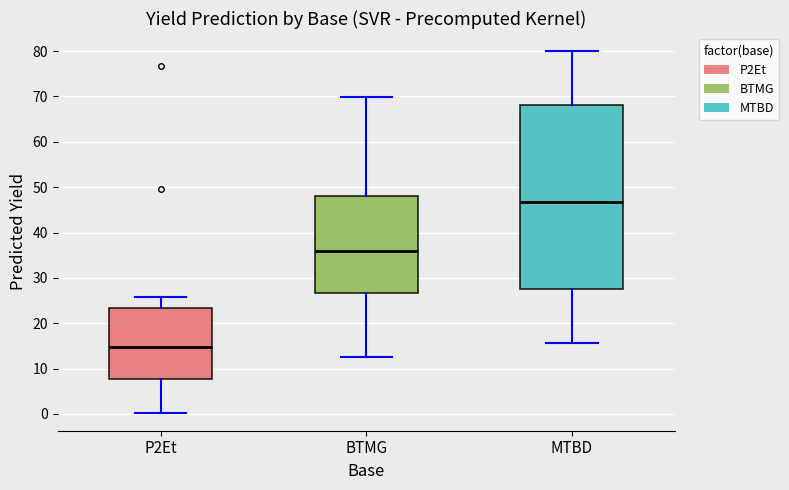

Reading left to right, transcribe this box plot: for each box, give where its median line is, the range the box spans, and where its two whiskers end, as read against the y-axis. The values are not printed on the chart, so give them approximately, as read against the axis.

P2Et: median 15, box 8 to 23, whiskers 0 to 26
BTMG: median 36, box 27 to 48, whiskers 12 to 70
MTBD: median 47, box 27 to 68, whiskers 16 to 80